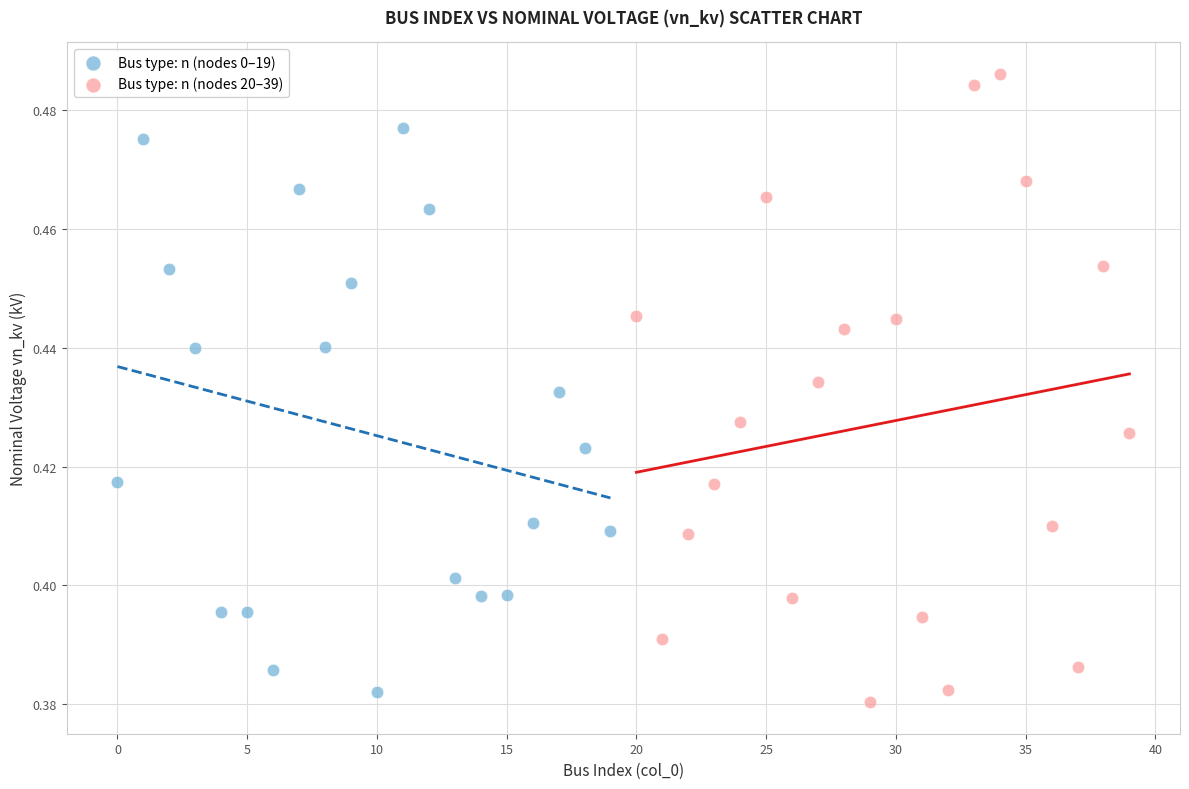

What are all the series names shown in the legend?

Bus type: n (nodes 0–19), Bus type: n (nodes 20–39)